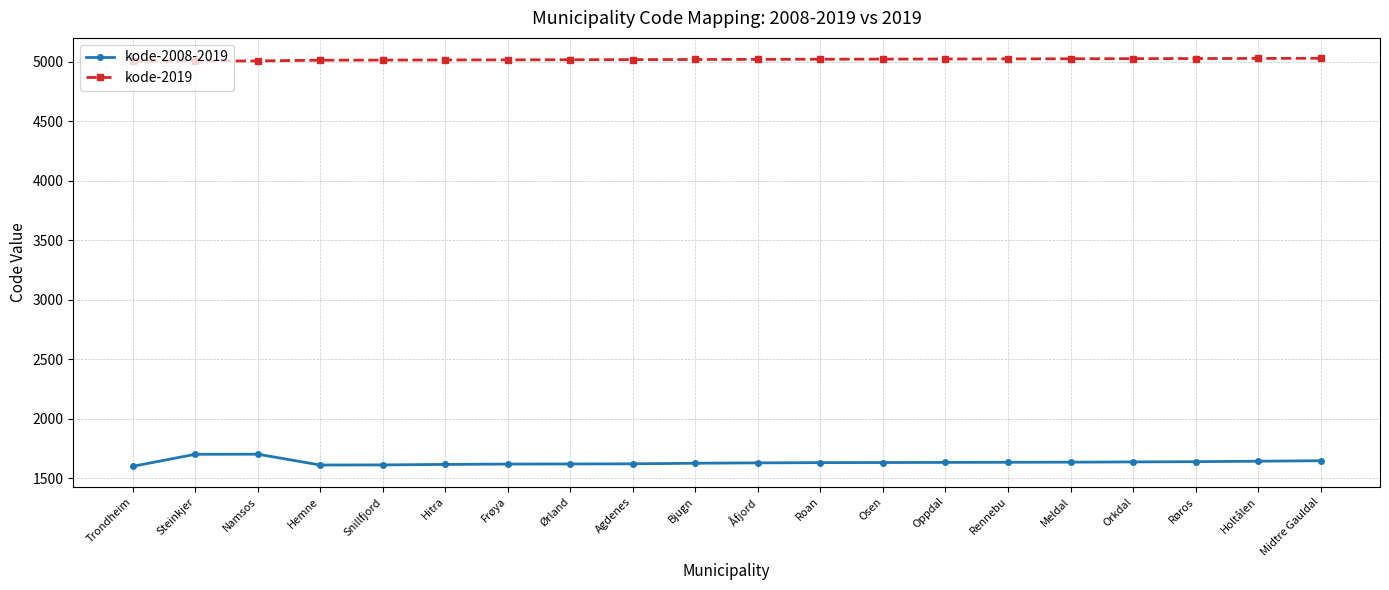

What is the maximum value for kode-2019?

5027